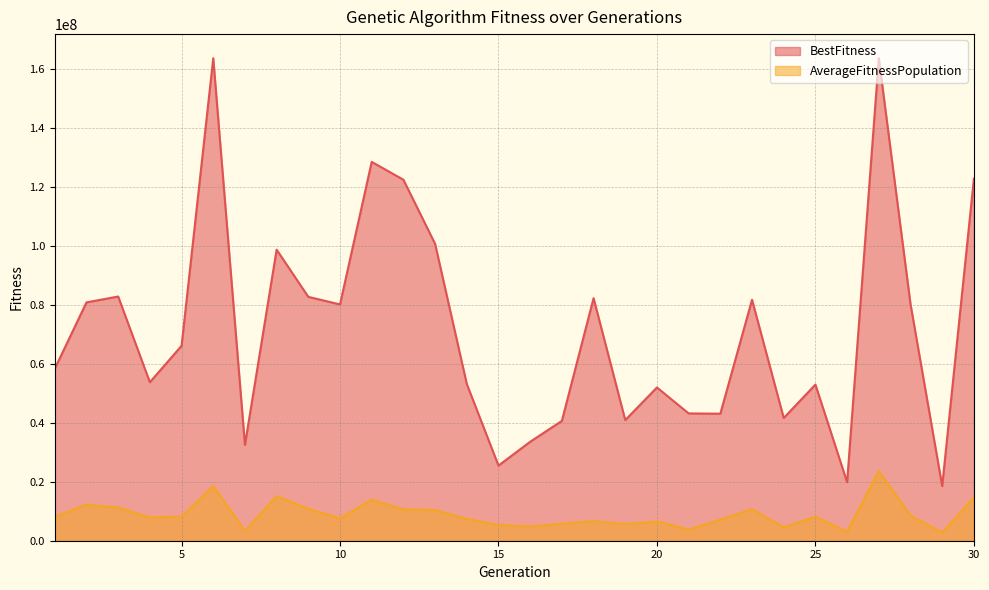

Which category has the highest value in the BestFitness series?

6